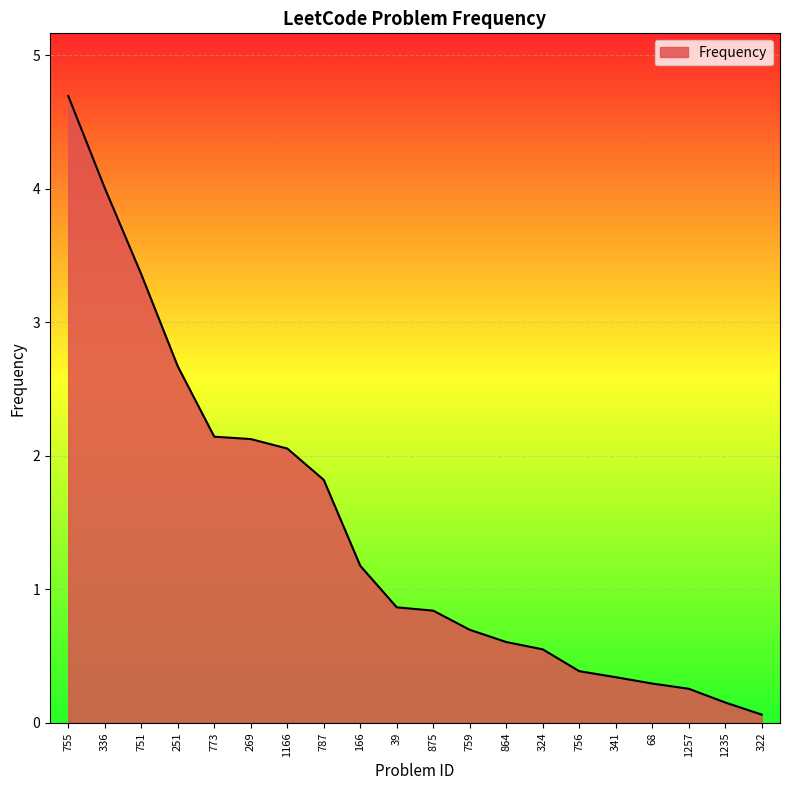

How many lines are shown in the chart?

1